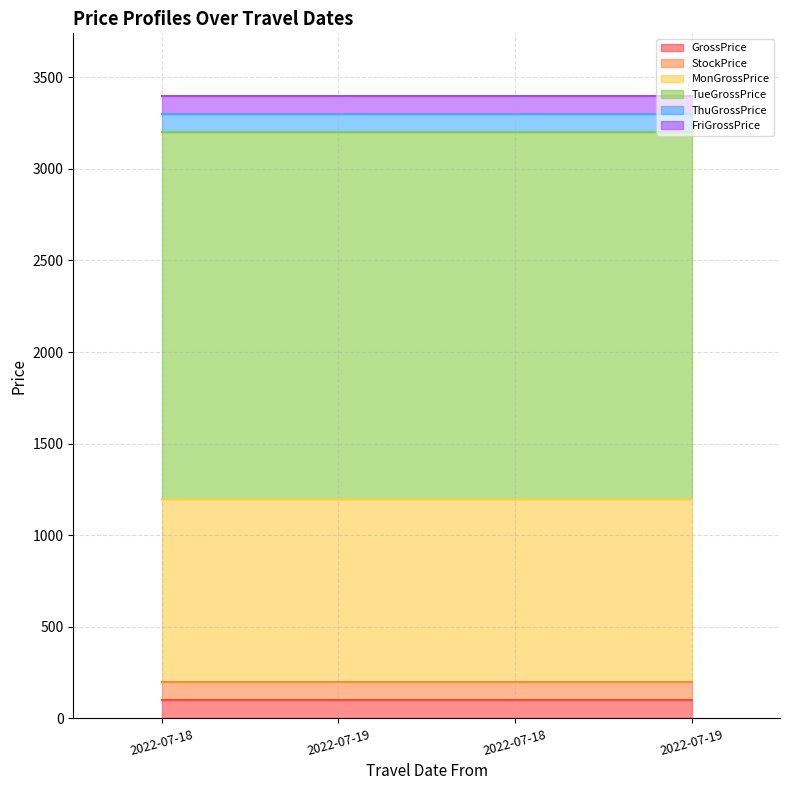

What is the sum of the TueGrossPrice values at 2022-07-19 and 2022-07-19?

4000